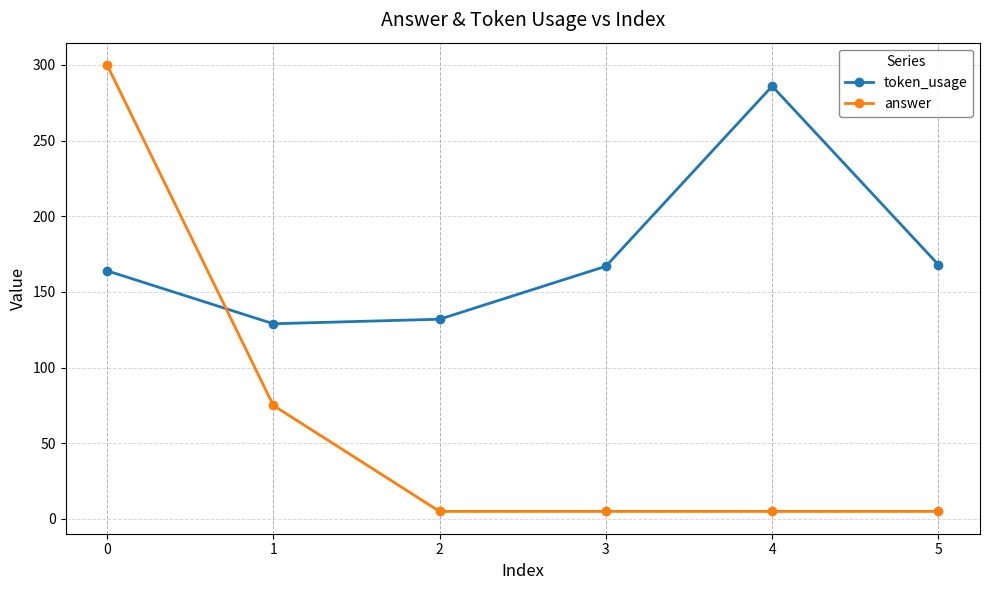

Between 0 and 4, which series saw the biggest shift?

answer